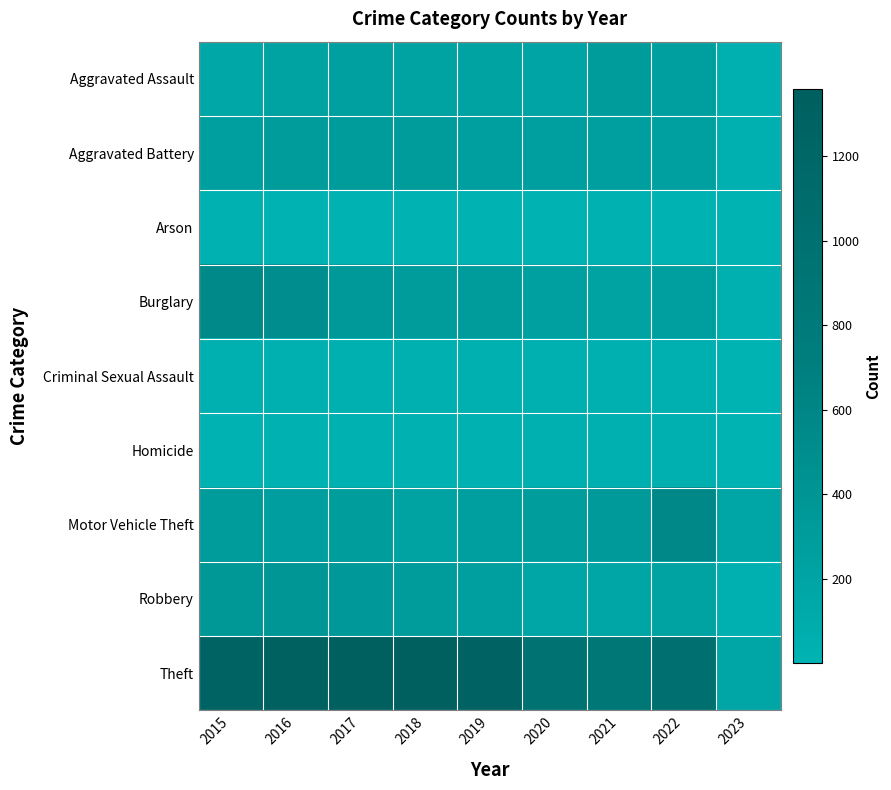

Reading left to right, transcribe all the data shown in this chart.

Aggravated Assault: 2015=164	2016=225	2017=251	2018=220	2019=220	2020=192	2021=295	2022=264	2023=43
Aggravated Battery: 2015=260	2016=298	2017=303	2018=302	2019=267	2020=269	2021=270	2022=248	2023=45
Arson: 2015=22	2016=14	2017=12	2018=8	2019=16	2020=12	2021=18	2022=16	2023=2
Burglary: 2015=552	2016=505	2017=339	2018=319	2019=308	2020=252	2021=220	2022=261	2023=56
Criminal Sexual Assault: 2015=43	2016=51	2017=41	2018=51	2019=54	2020=39	2021=33	2022=44	2023=1
Homicide: 2015=13	2016=28	2017=27	2018=23	2019=21	2020=34	2021=38	2022=36	2023=1
Motor Vehicle Theft: 2015=299	2016=272	2017=285	2018=225	2019=262	2020=287	2021=332	2022=567	2023=184
Robbery: 2015=372	2016=381	2017=356	2018=302	2019=264	2020=174	2021=175	2022=226	2023=40
Theft: 2015=1263	2016=1297	2017=1359	2018=1337	2019=1288	2020=954	2021=856	2022=1024	2023=176